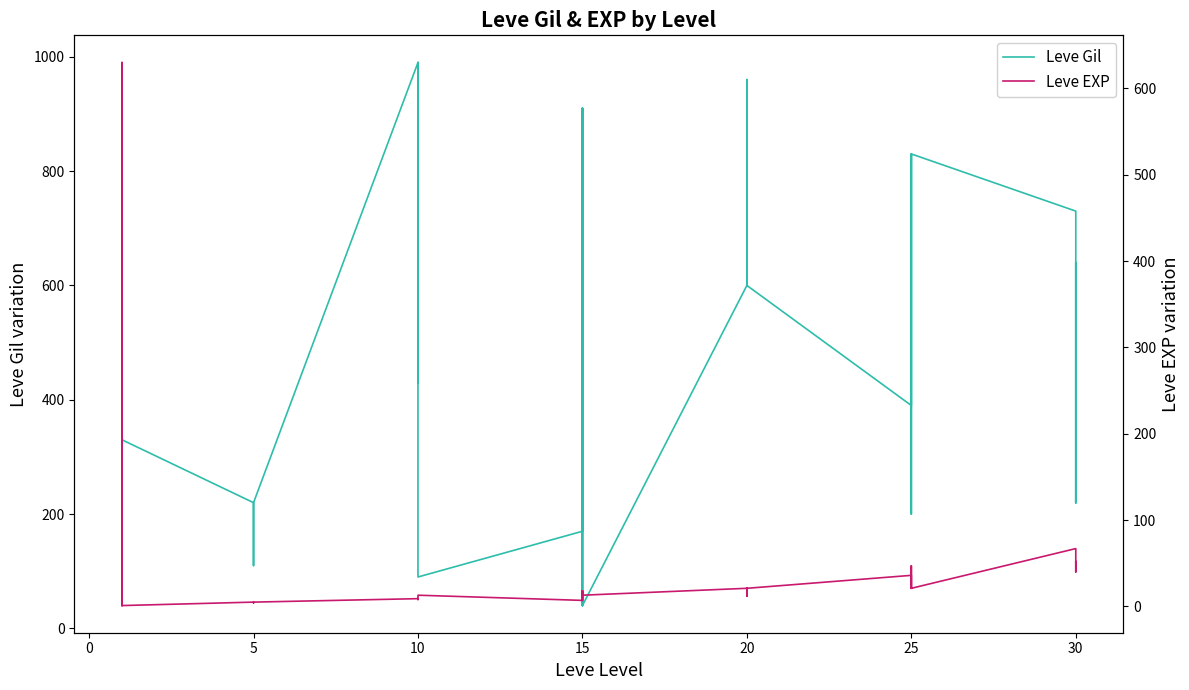

List the series in order of their peak value, lowest first.

Leve EXP, Leve Gil